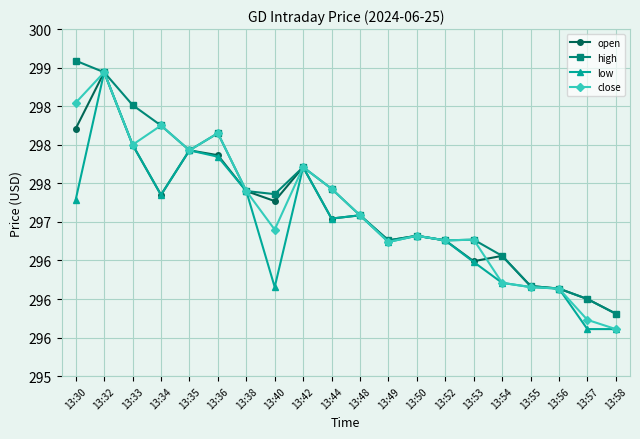

At which category is the sum across all series the highest?

13:32